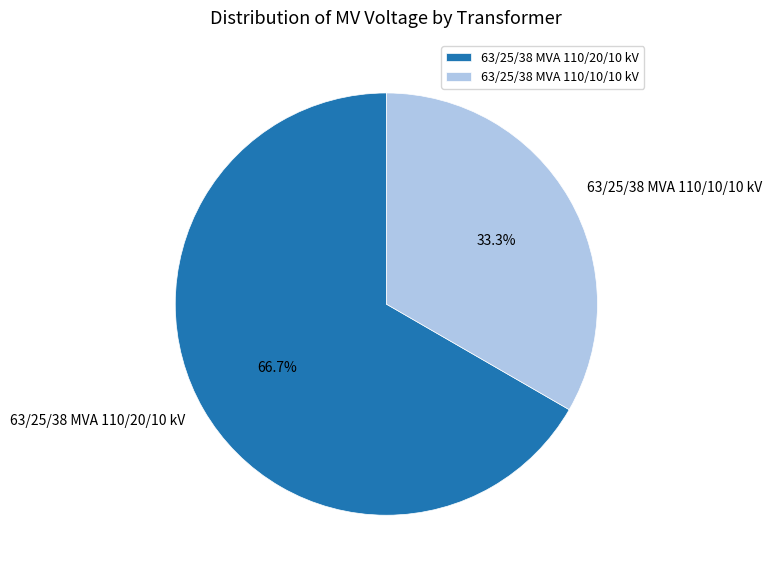

Count the number of slices in the pie.

2